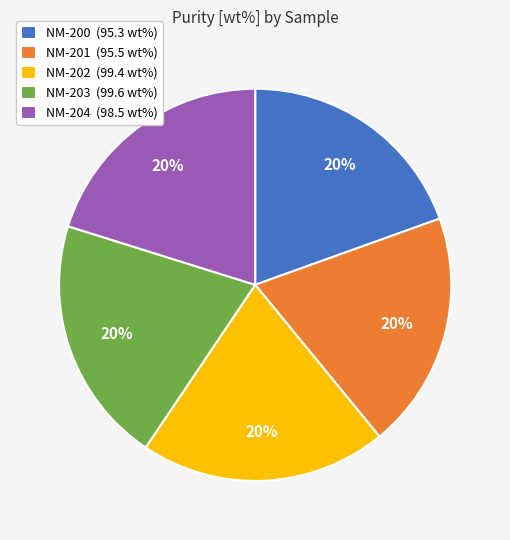

To the nearest percent, what is the average slice percentage?

20%